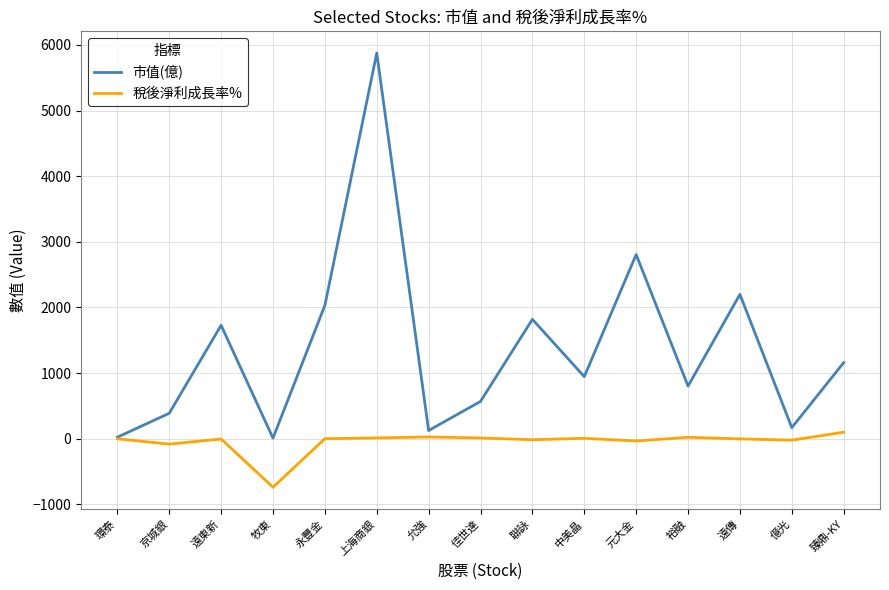

What are all the series names shown in the legend?

市值(億), 稅後淨利成長率%